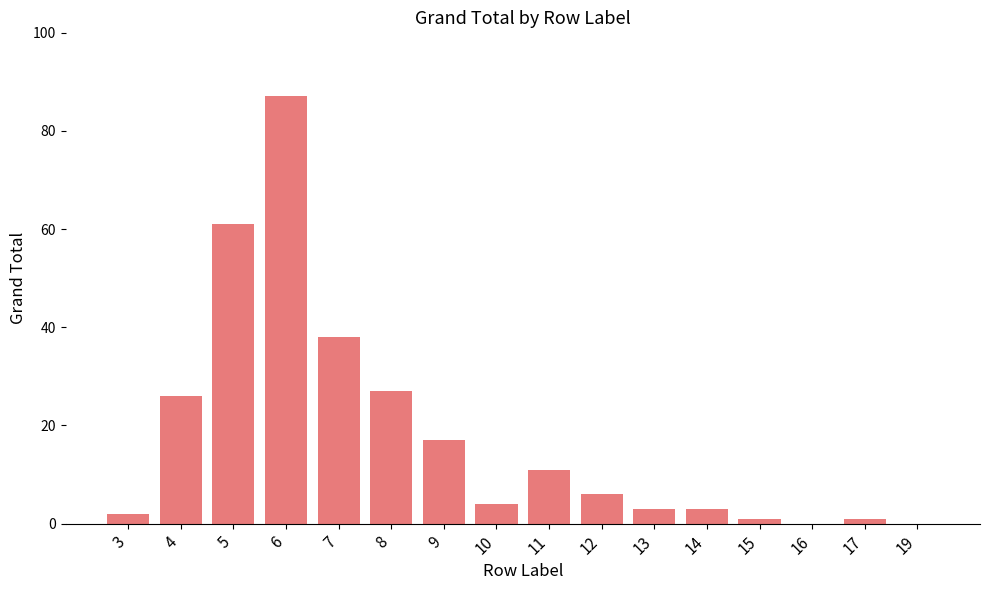

The value at 9 is 17. True or false?

True